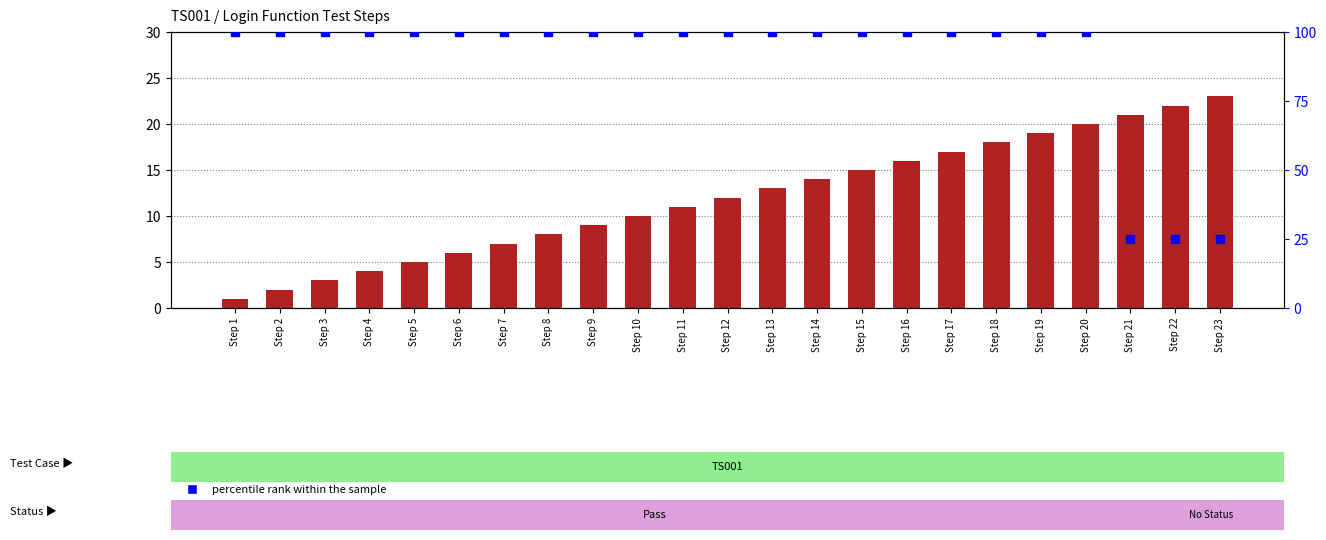

Which series contains the highest Y value?

percentile rank within the sample